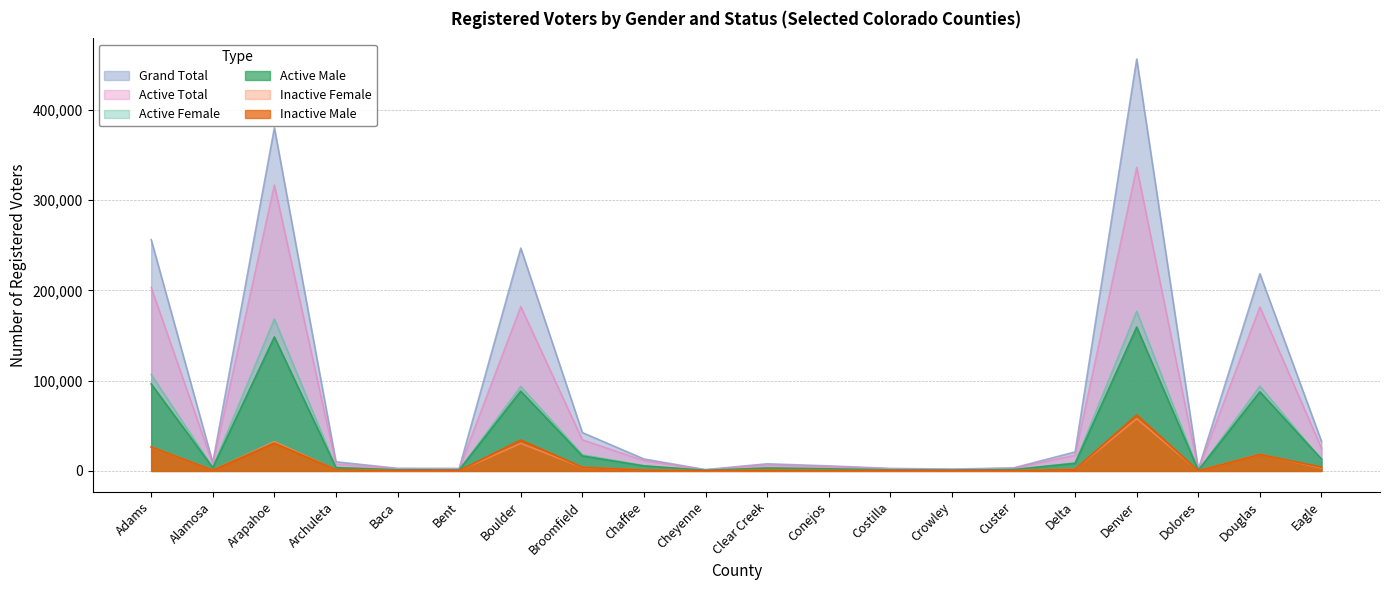

How many categories are shown in the chart?

20